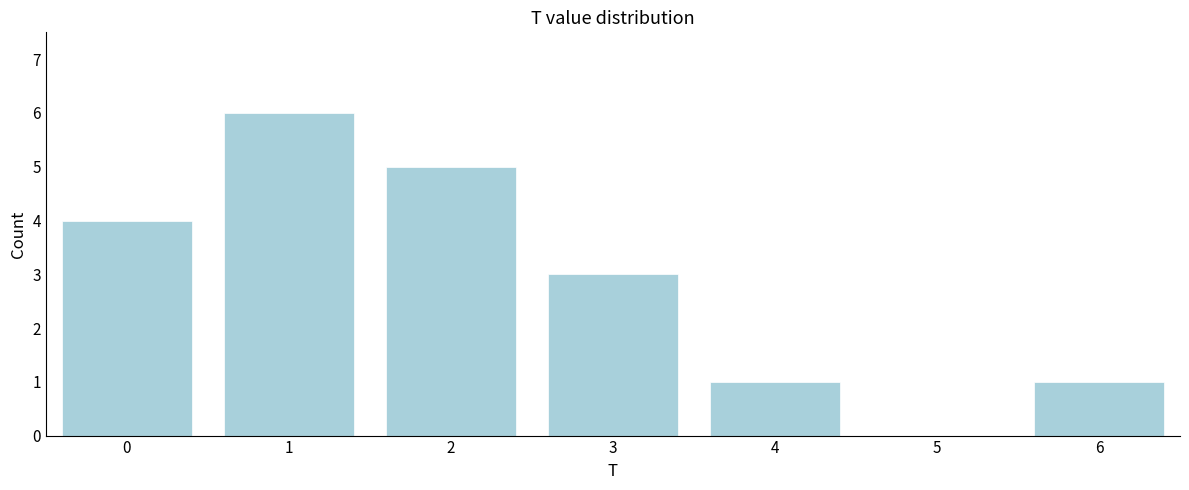

Reading left to right, what are all the values shown in this chart?

0=4	1=6	2=5	3=3	4=1	5=0	6=1